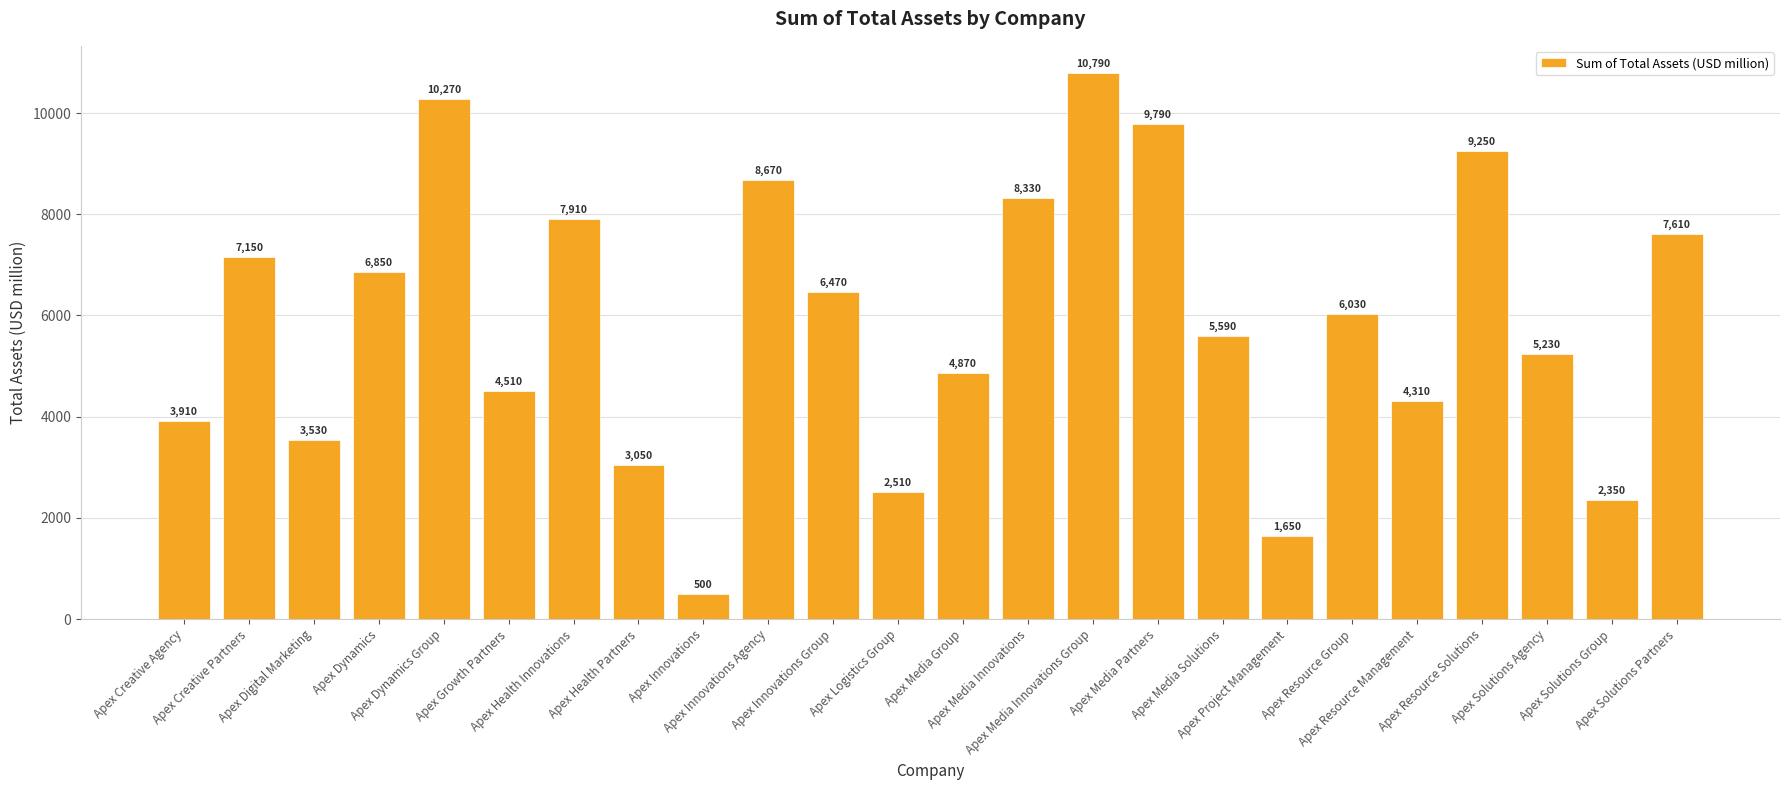

The value at Apex Growth Partners is 4510. True or false?

True